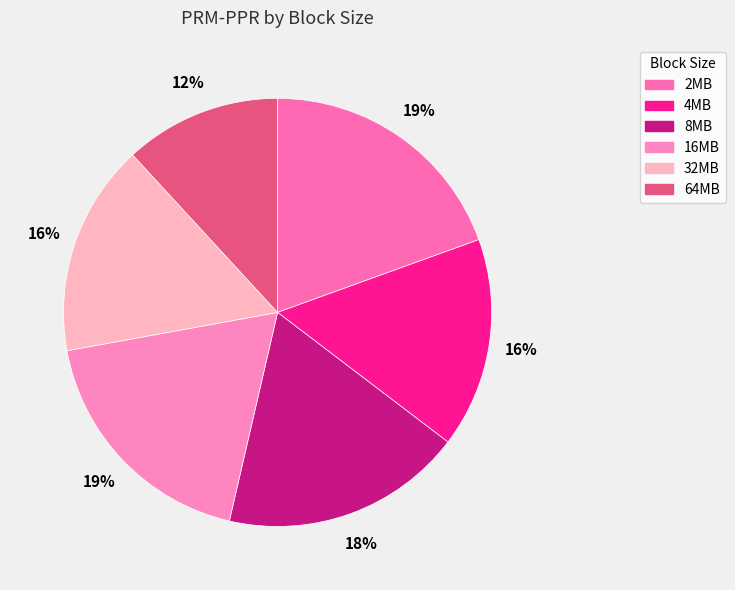

Is 16MB the majority of the pie?

No